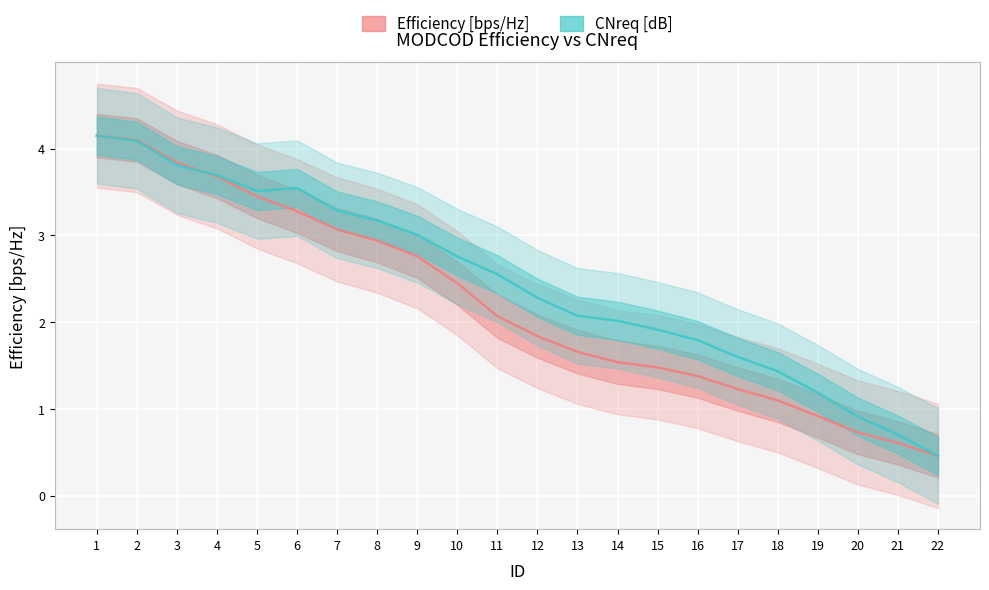

What is the spread (max minus min) of values at 10?

0.3